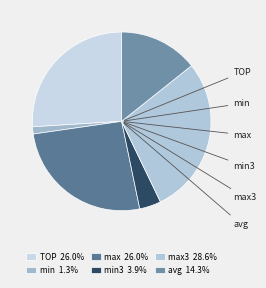

How many segments does this pie chart have?

6